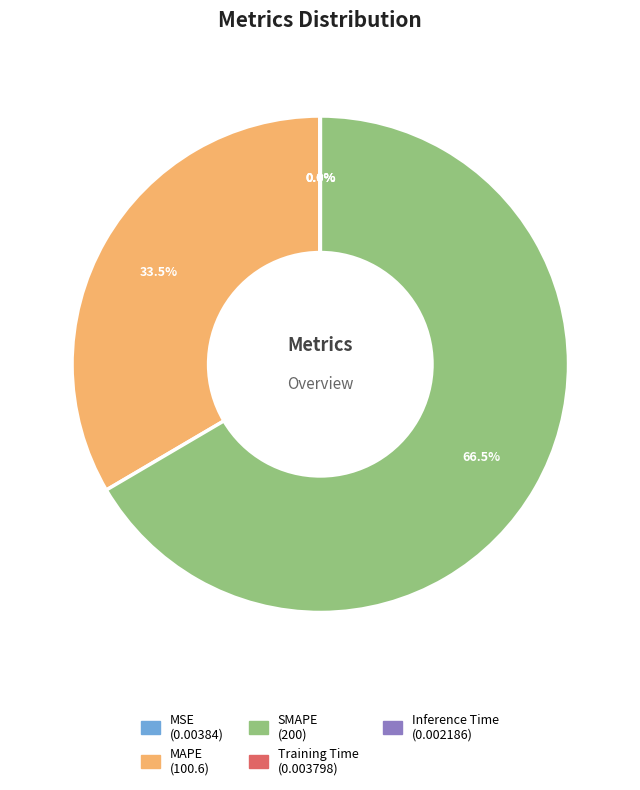

What is the majority slice?

SMAPE